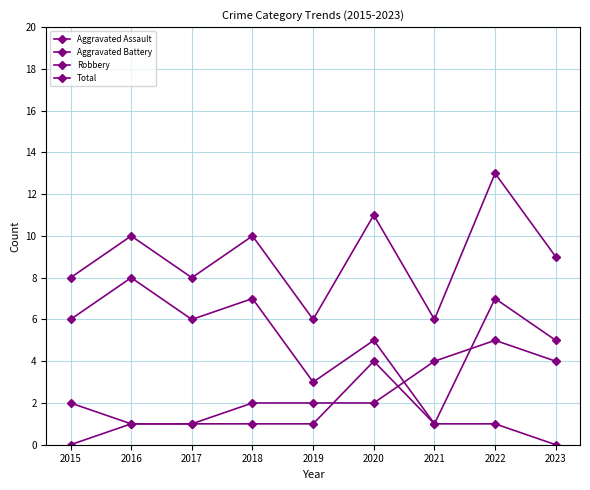

True or false: Aggravated Assault has more than 2 interior local peaks.

False